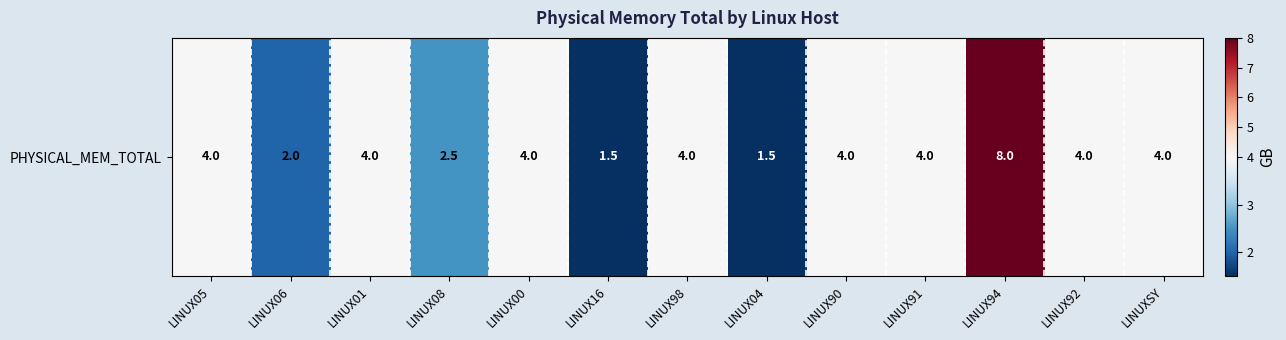

List the labels in order of value, smallest first.

LINUX16, LINUX04, LINUX06, LINUX08, LINUX05, LINUX01, LINUX00, LINUX98, LINUX90, LINUX91, LINUX92, LINUXSY, LINUX94